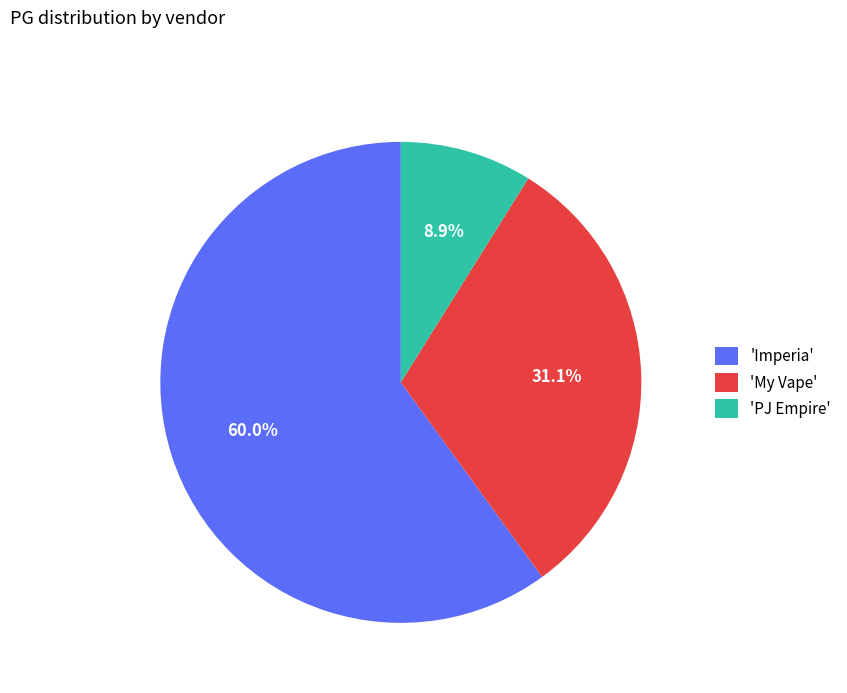

Between 'Imperia' and 'PJ Empire', which is larger?

'Imperia'